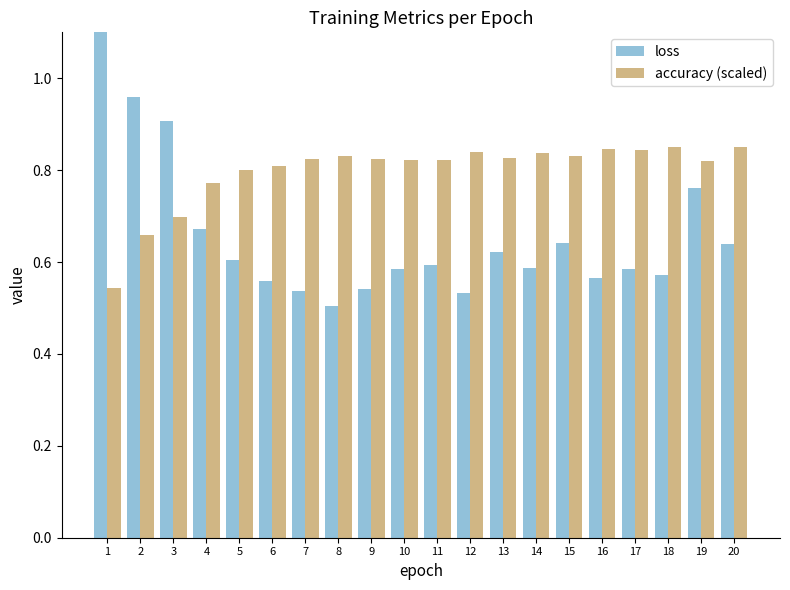

At how many categories does at least one series exceed 0?

20